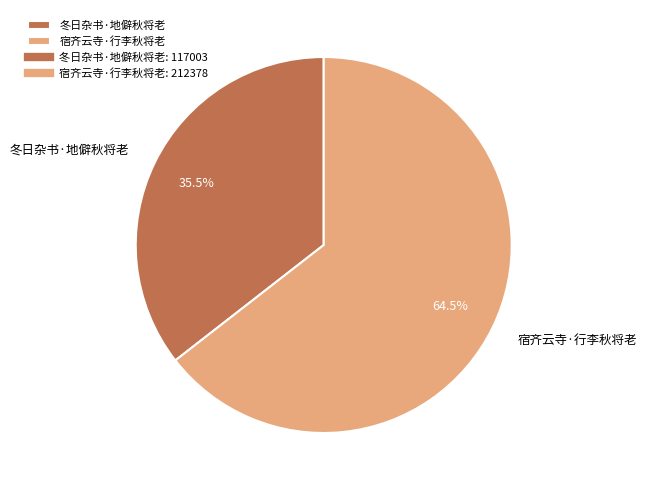

Does any single category account for the majority?

Yes